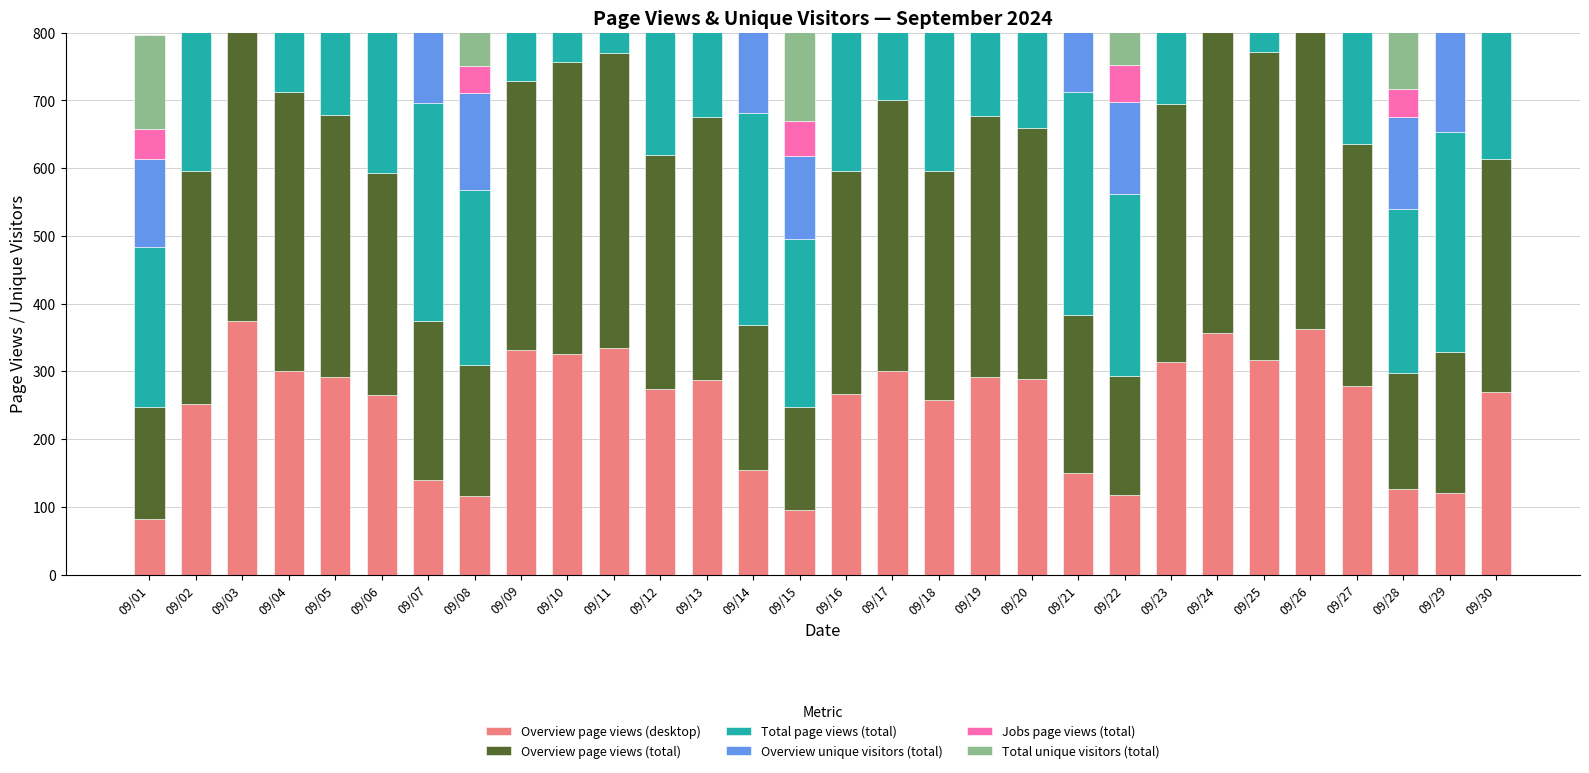

What is the value of the Overview page views (desktop) bar at the 10th from the left?

326